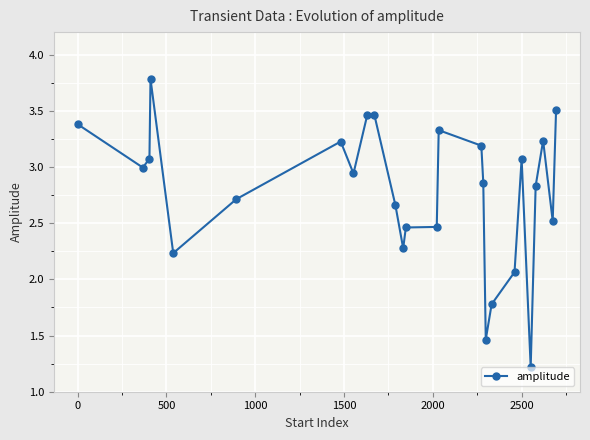

What is the difference between the maximum and second lowest values?

2.3